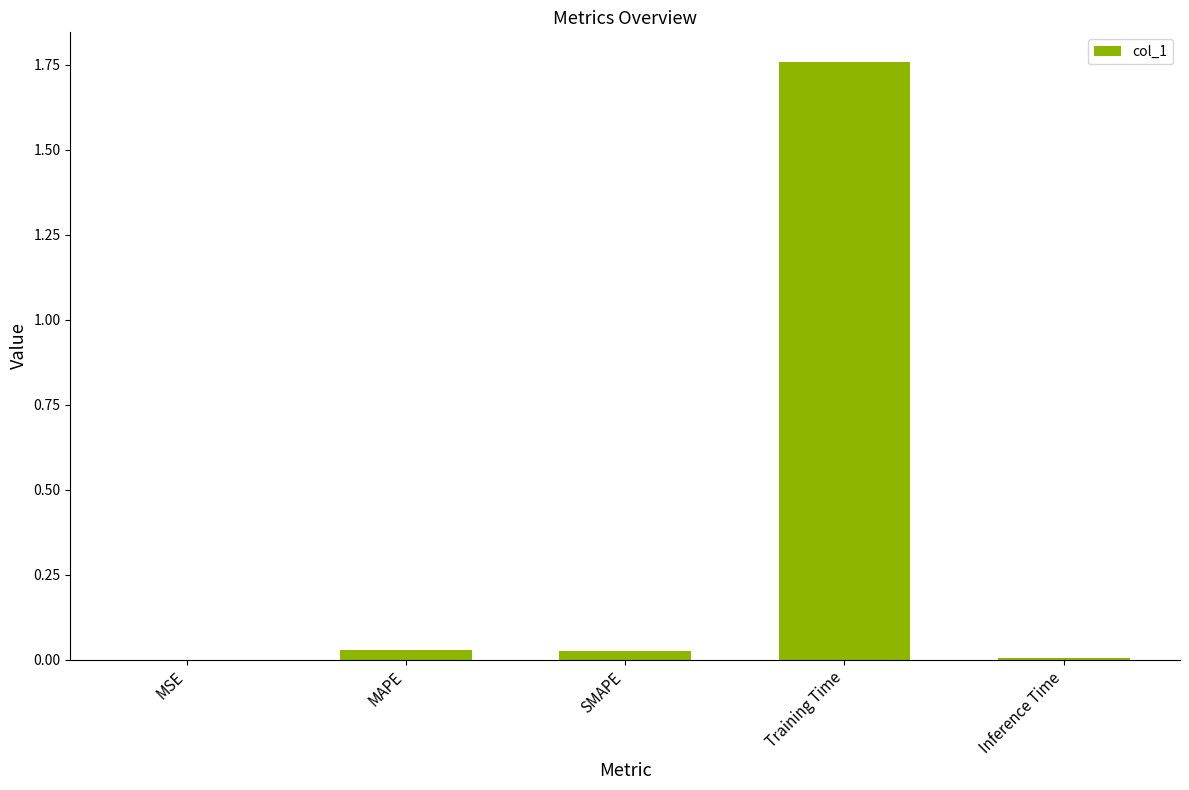

Between MAPE and Training Time, which is larger?

Training Time